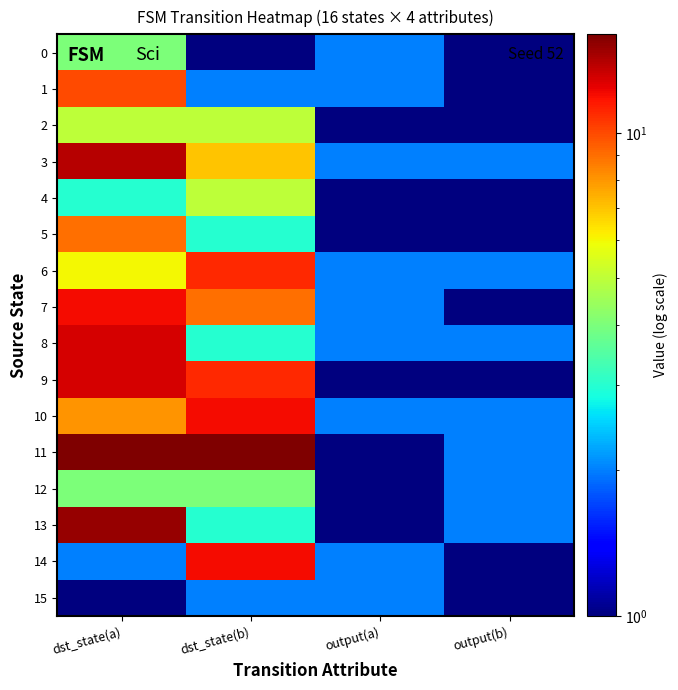

How many series are shown in this chart?

16